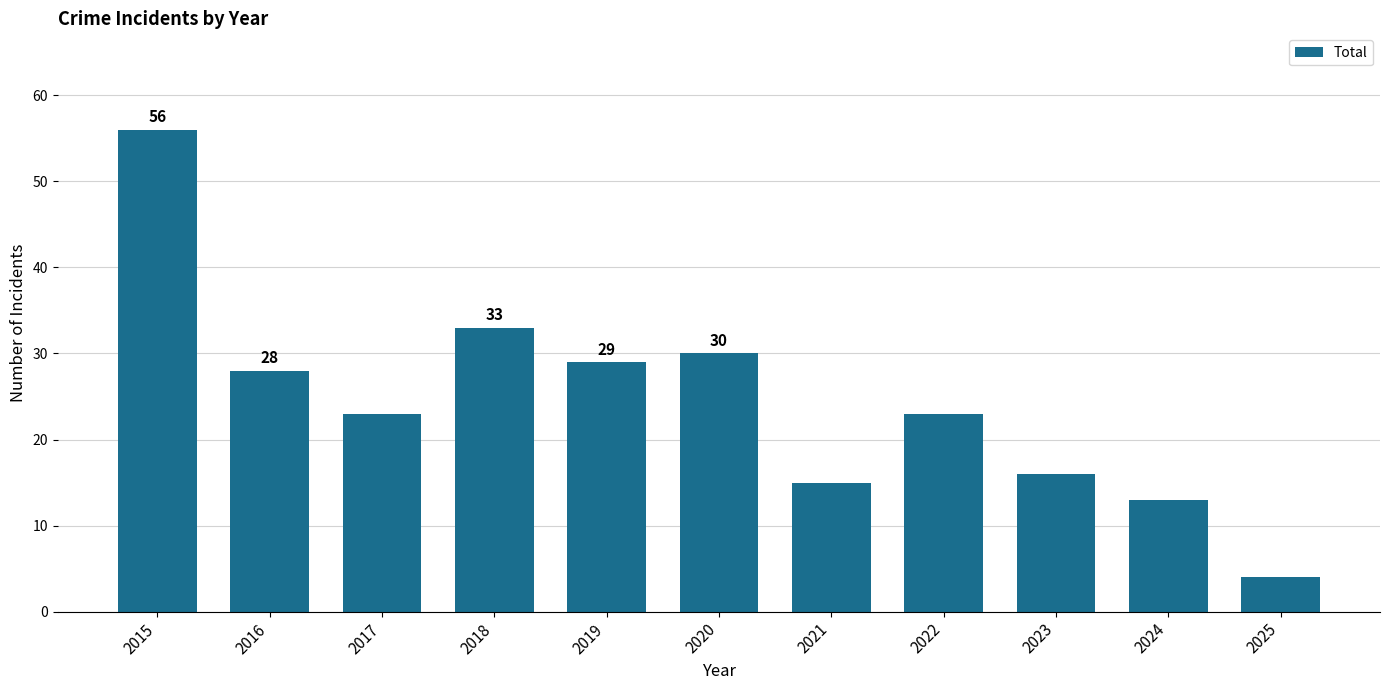

What is the change in value from 2017 to 2024?

-10